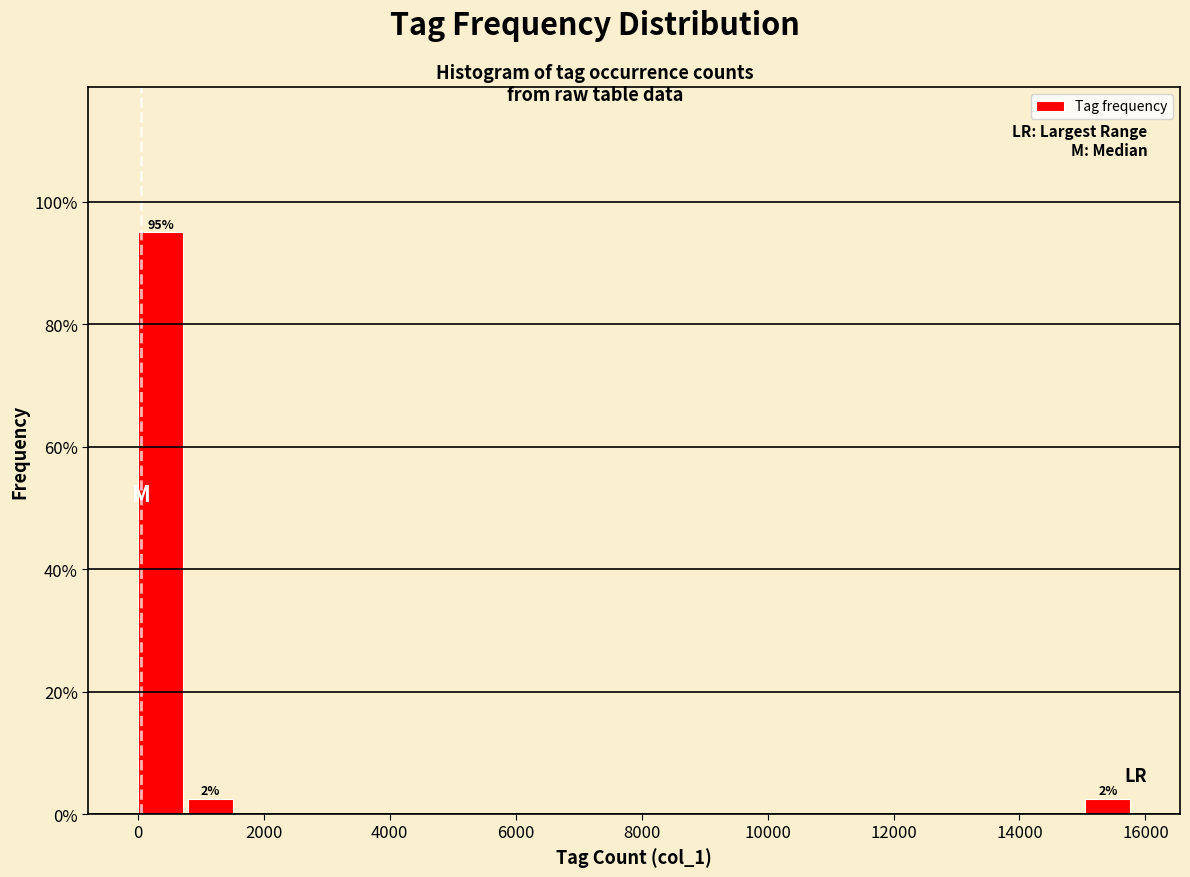

Read against the x-axis, roughly where is the centre of the tallest bar?

400